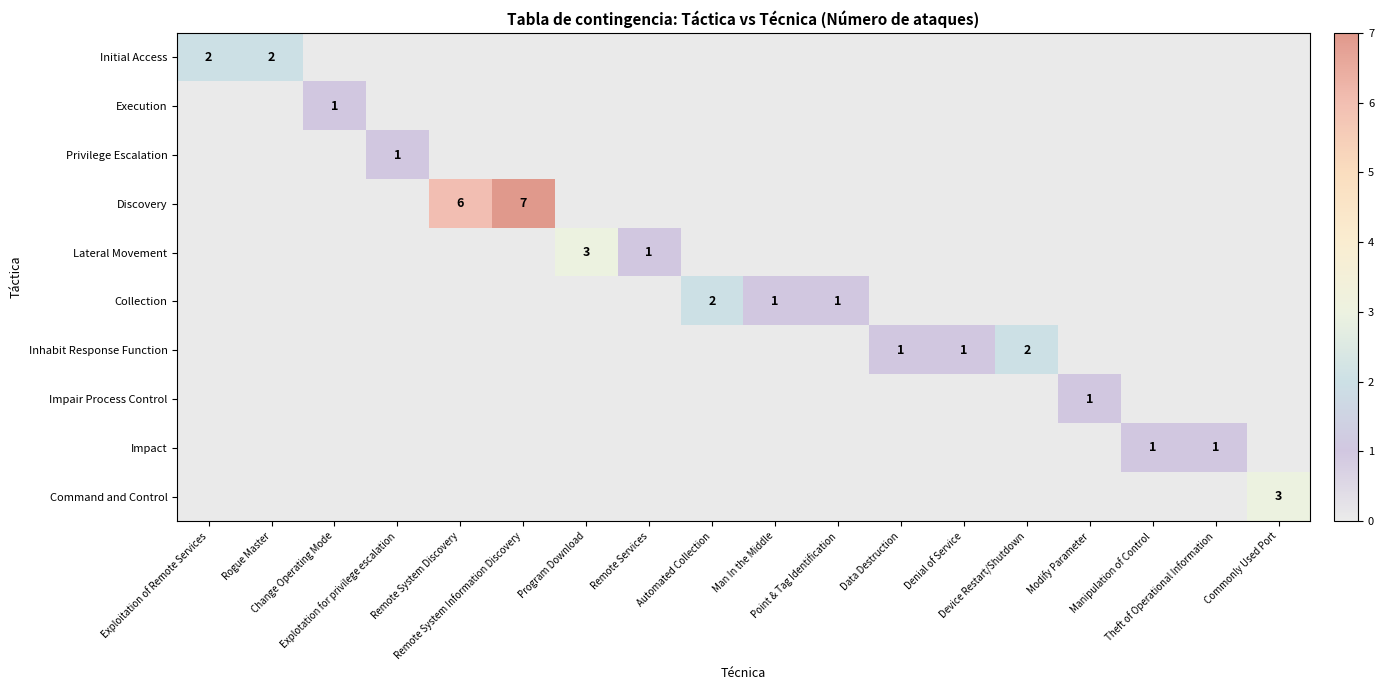

How many distinct data groups are displayed?

10